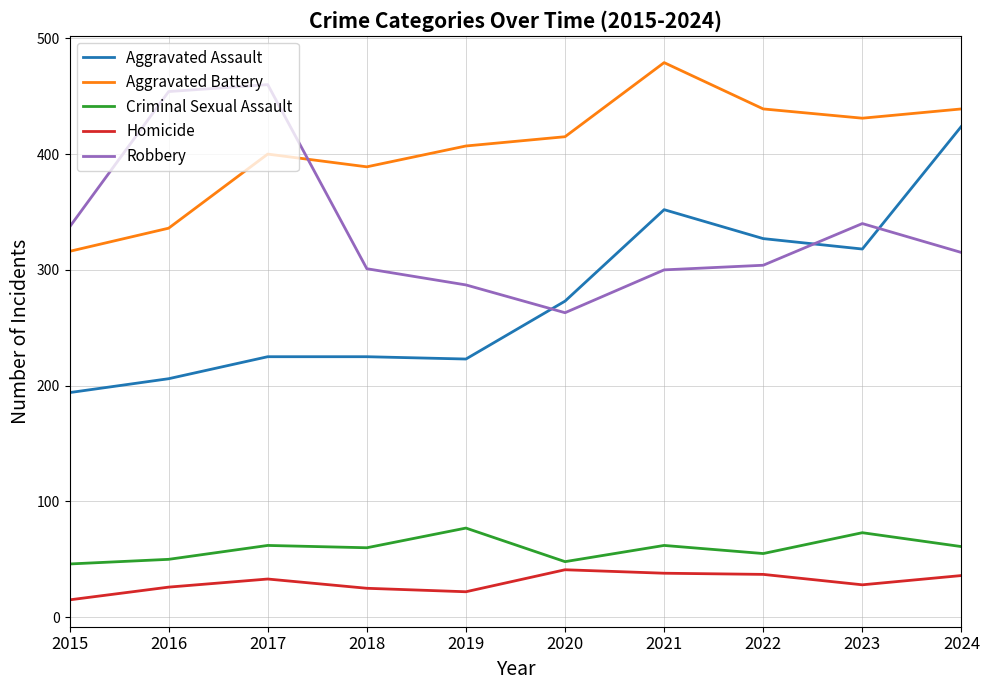

At how many categories does at least one series exceed 373?

9